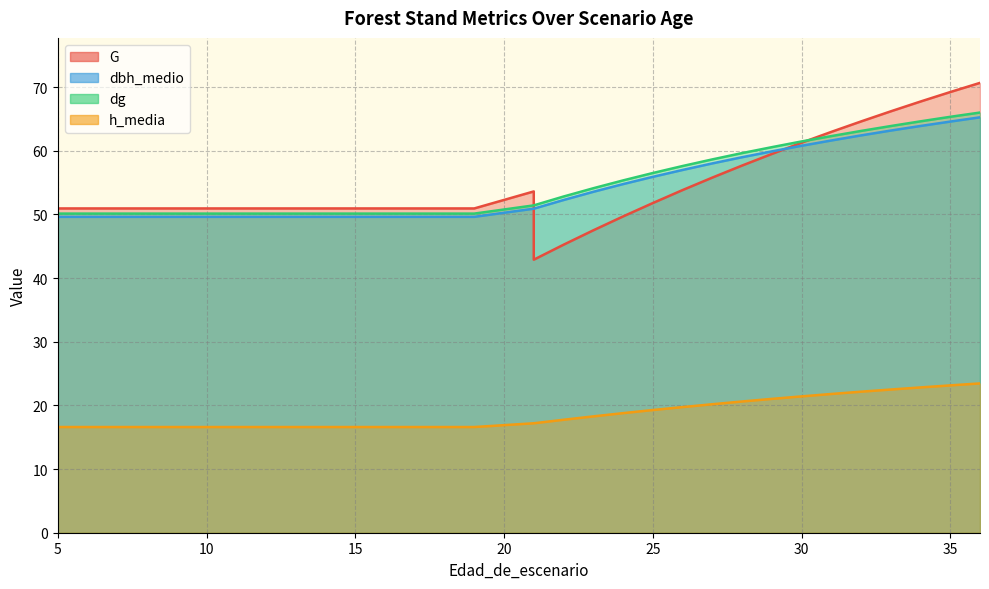

How many lines are shown in the chart?

4